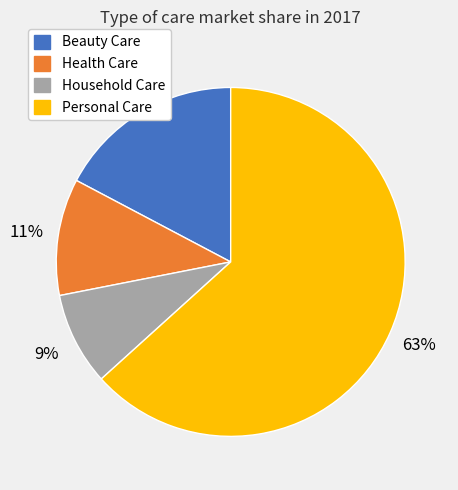

Between Personal Care and Household Care, which is larger?

Personal Care